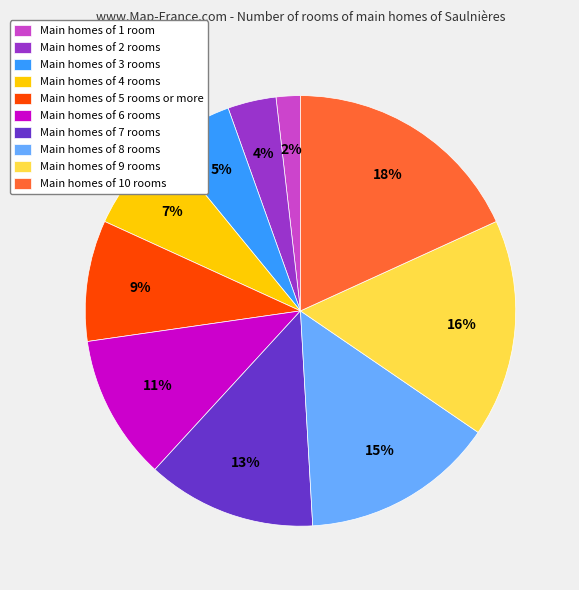

To the nearest percent, what is the average slice percentage?

10%